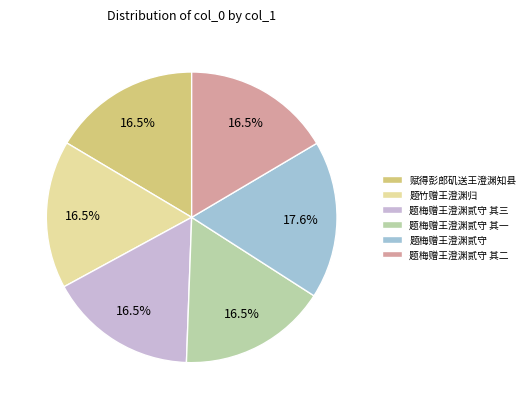

Count the number of slices in the pie.

6